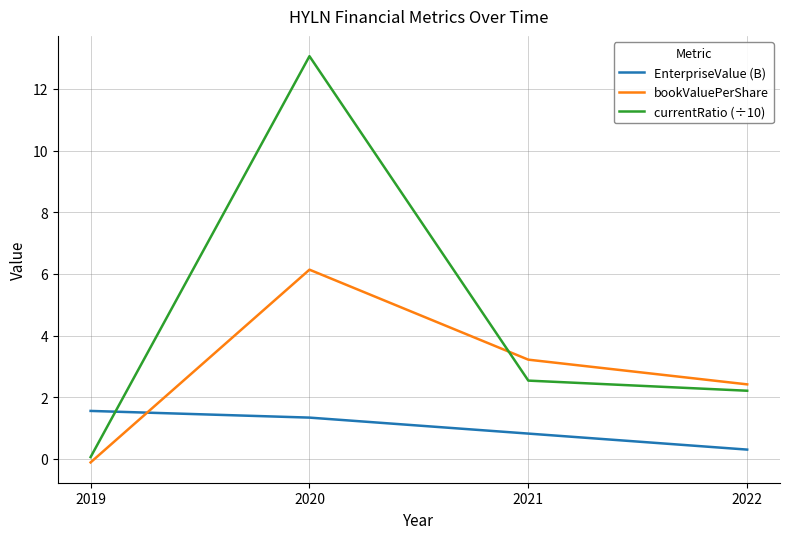

What is the sum of the bookValuePerShare values at 2022 and 2021?

5.6